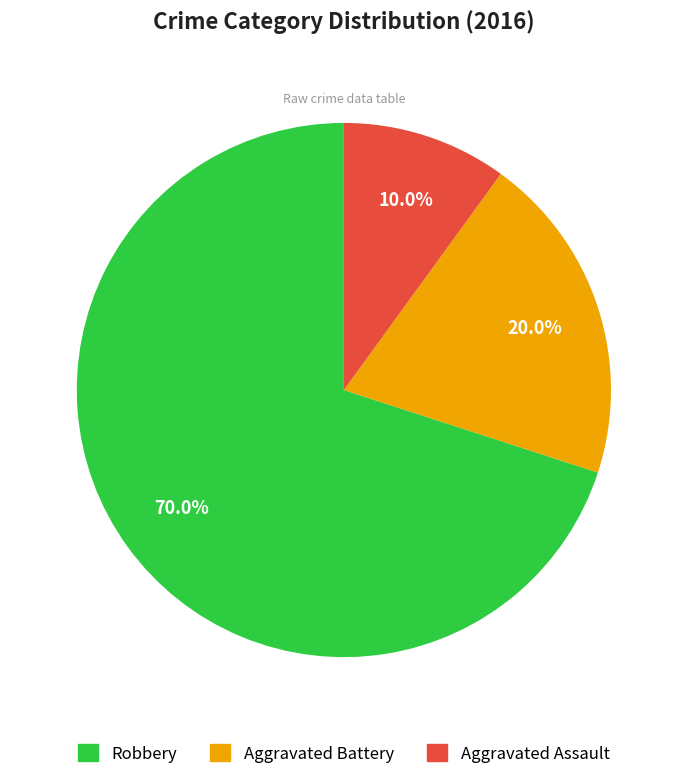

Which slice is the largest?

Robbery